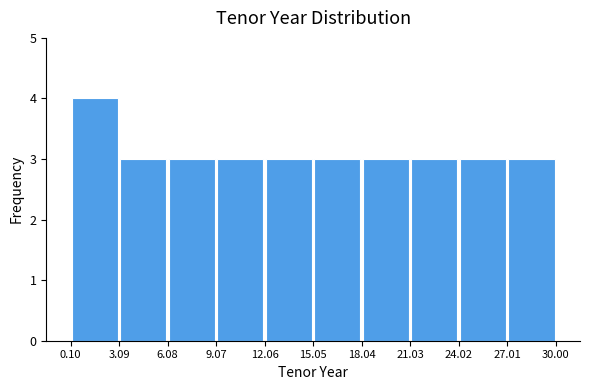

Reading left to right, transcribe this chart: for each bar, give the range it covers on the x-axis and its height. The values are not printed on the chart, so give them approximately, as read against the axis.

0.10 to 3.09: 4
3.09 to 6.08: 3
6.08 to 9.07: 3
9.07 to 12.06: 3
12.06 to 15.05: 3
15.05 to 18.04: 3
18.04 to 21.03: 3
21.03 to 24.02: 3
24.02 to 27.01: 3
27.01 to 30.00: 3